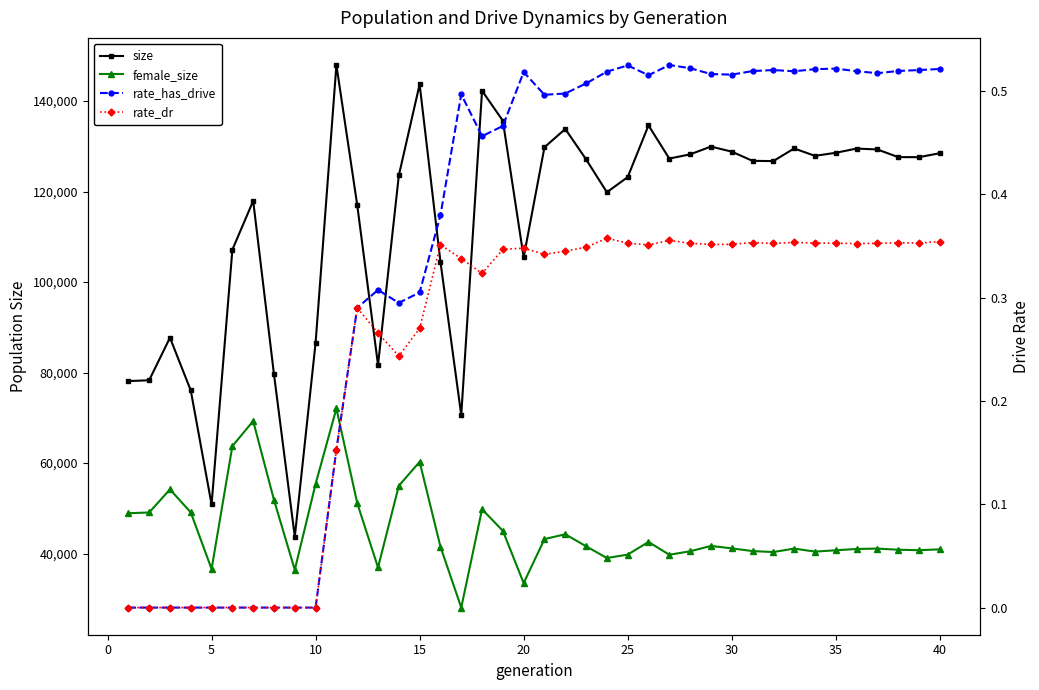

Which series has the widest spread of values?

size